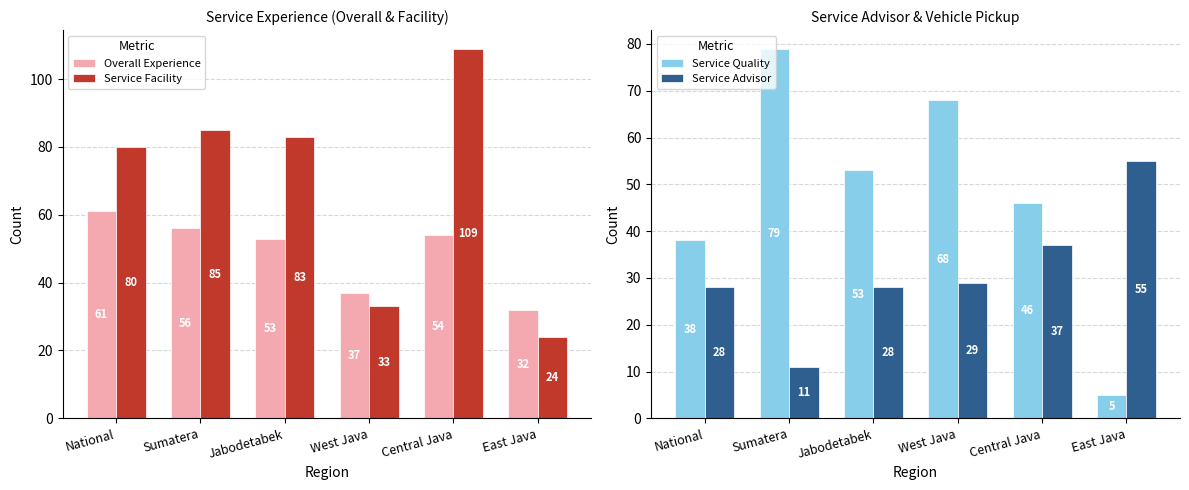

Is the value of Service Advisor at Jabodetabek greater than the value of Service Facility at West Java?

No